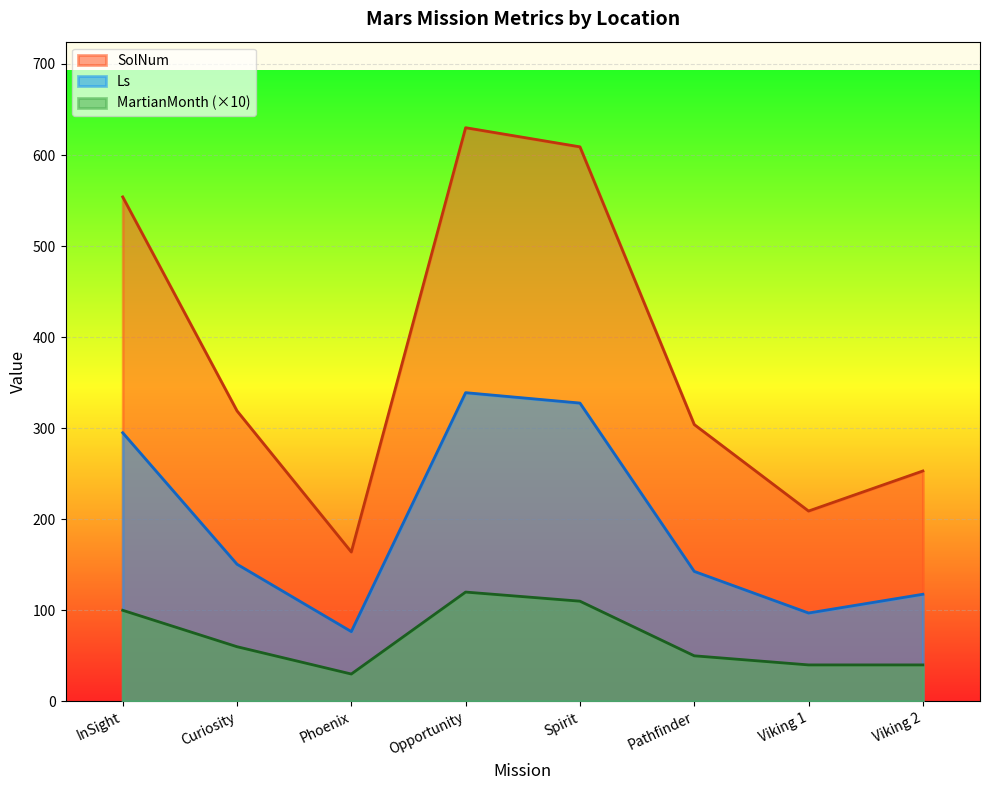

What is the spread (max minus min) of values at Opportunity?

510.0